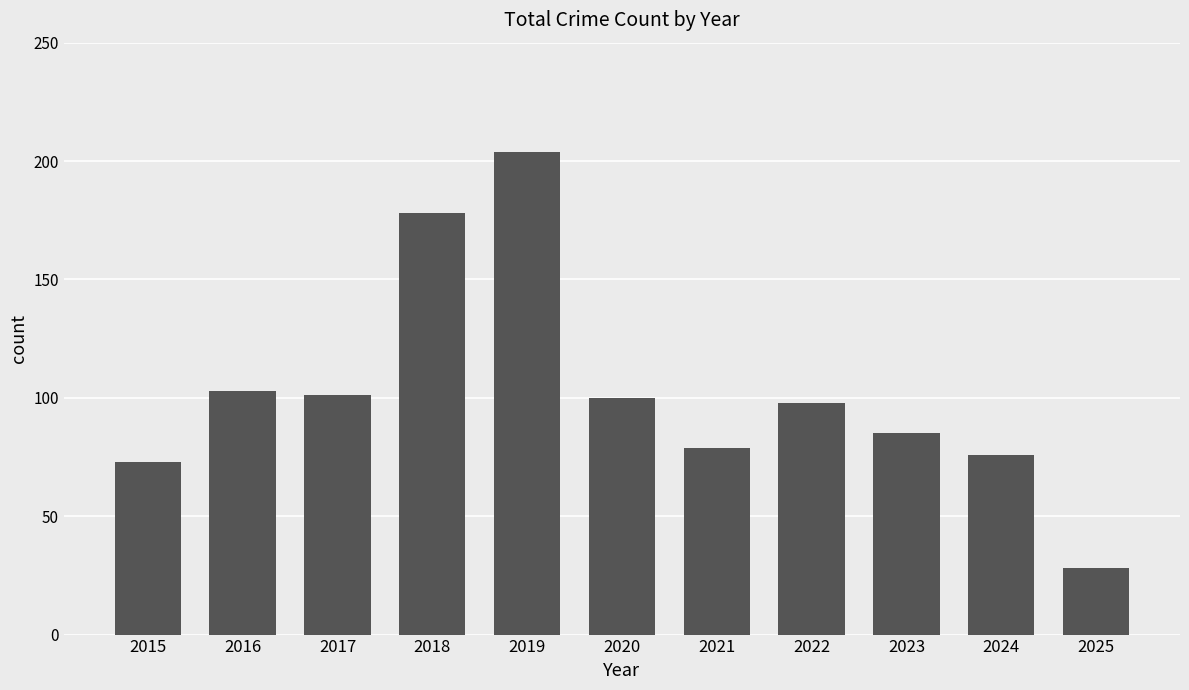

How many data points are less than 98?

5